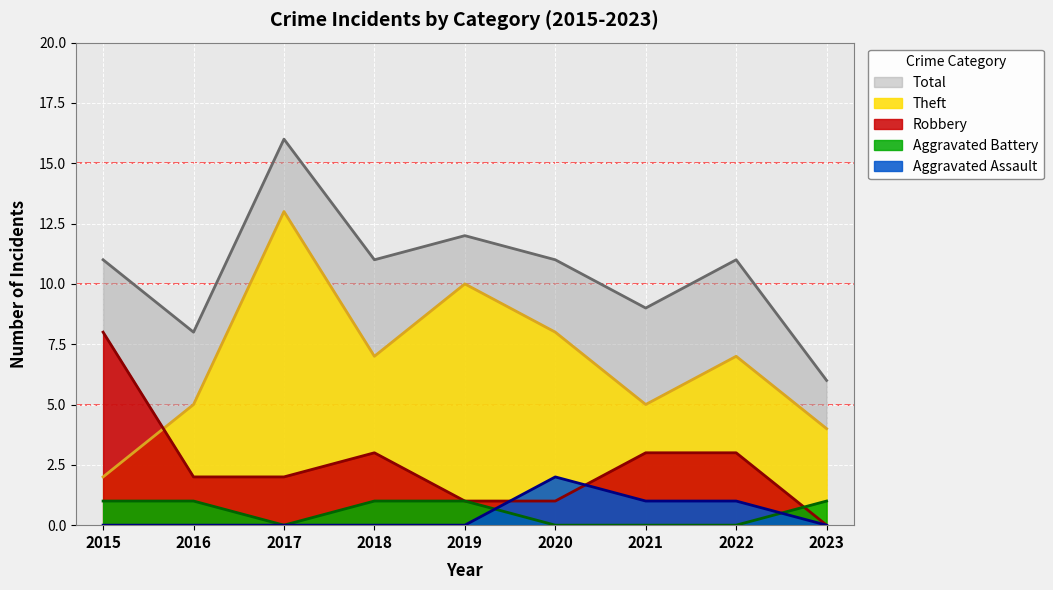

Rank the categories by Aggravated Assault value from lowest to highest.

2015, 2016, 2017, 2018, 2019, 2023, 2021, 2022, 2020